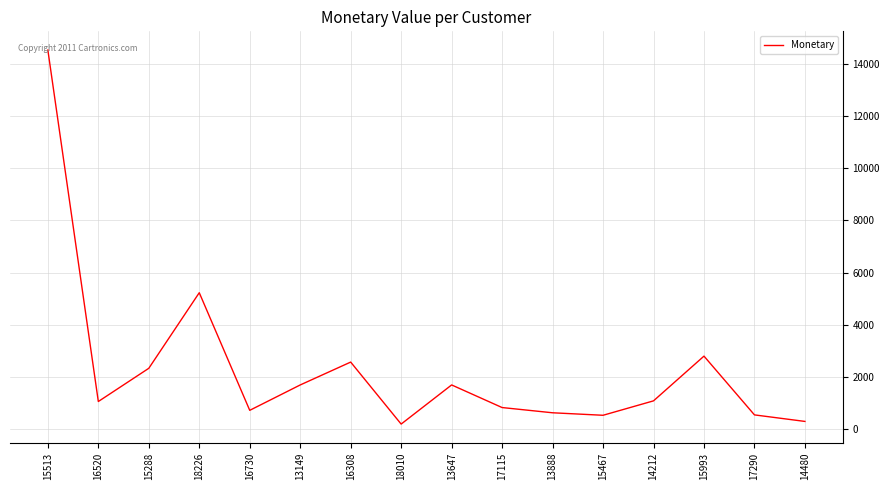

Which label corresponds to the largest value in the chart?

15513